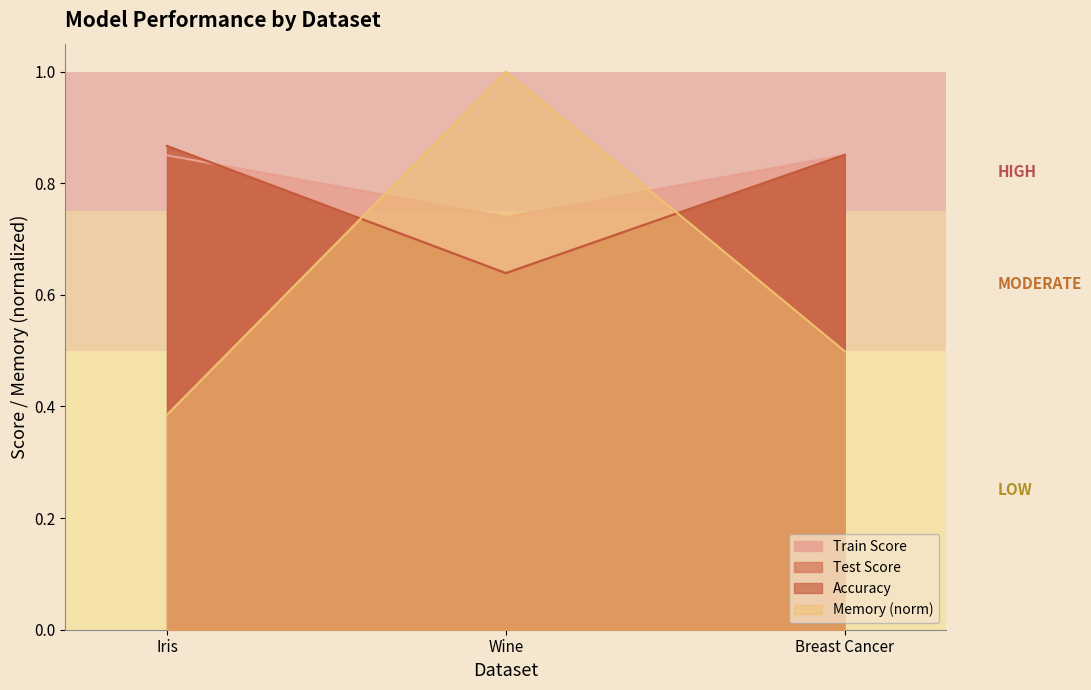

Between Iris and Breast Cancer, which series saw the biggest shift?

Memory